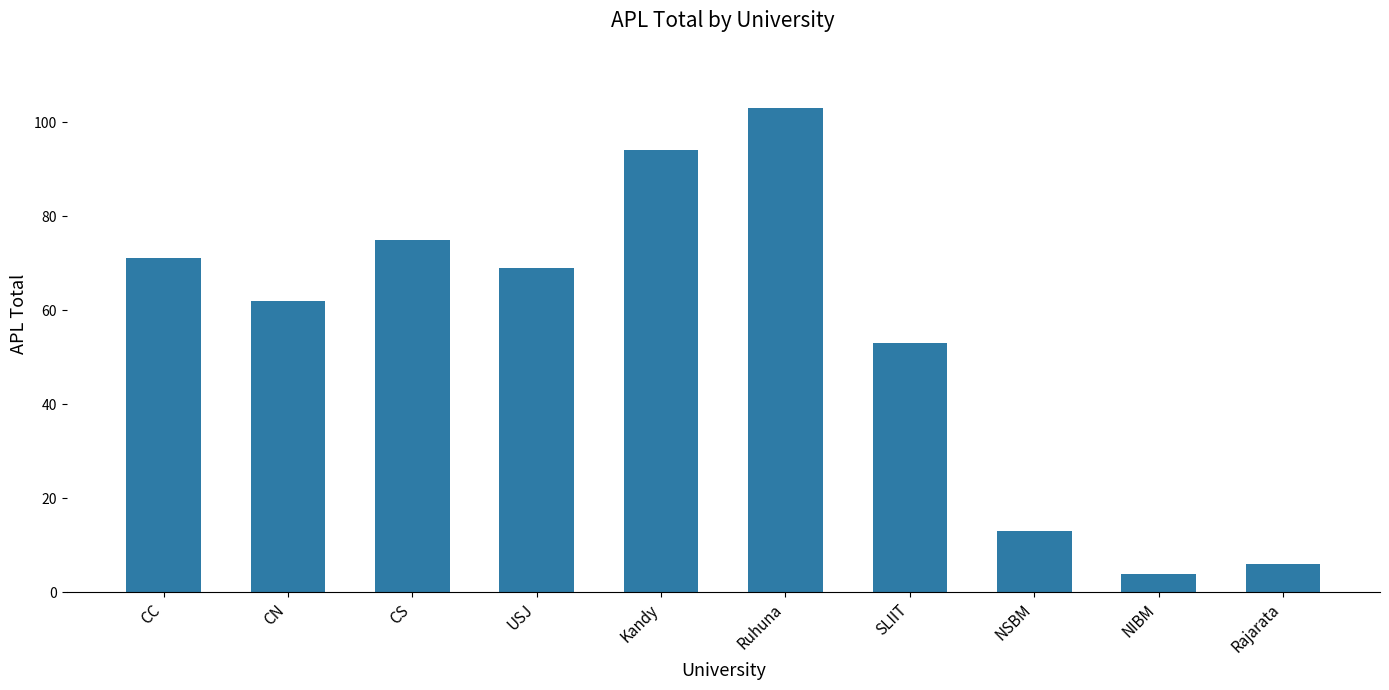

What is the approximate value at USJ, to the nearest 5?

70